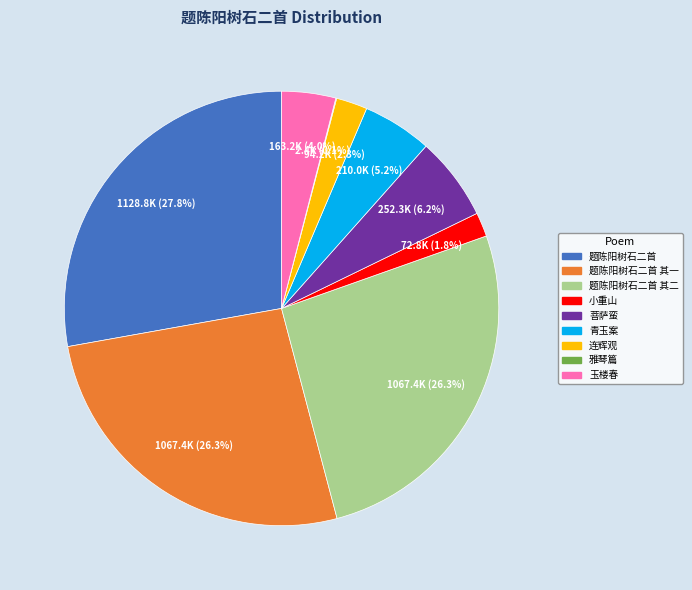

Is there a majority slice in this chart?

No